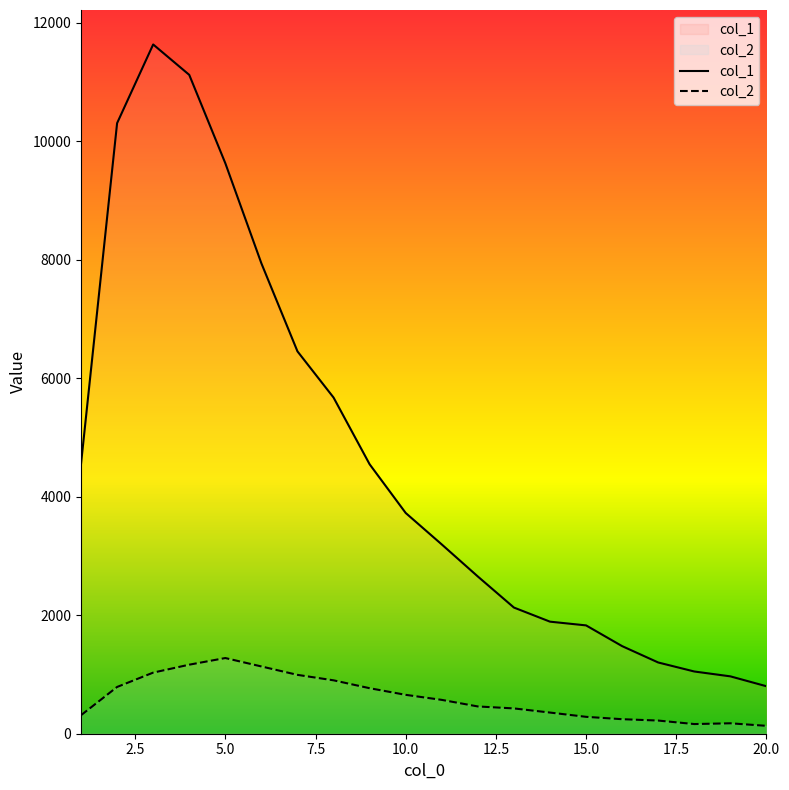

True or false: col_1 and col_2 intersect in this chart.

False